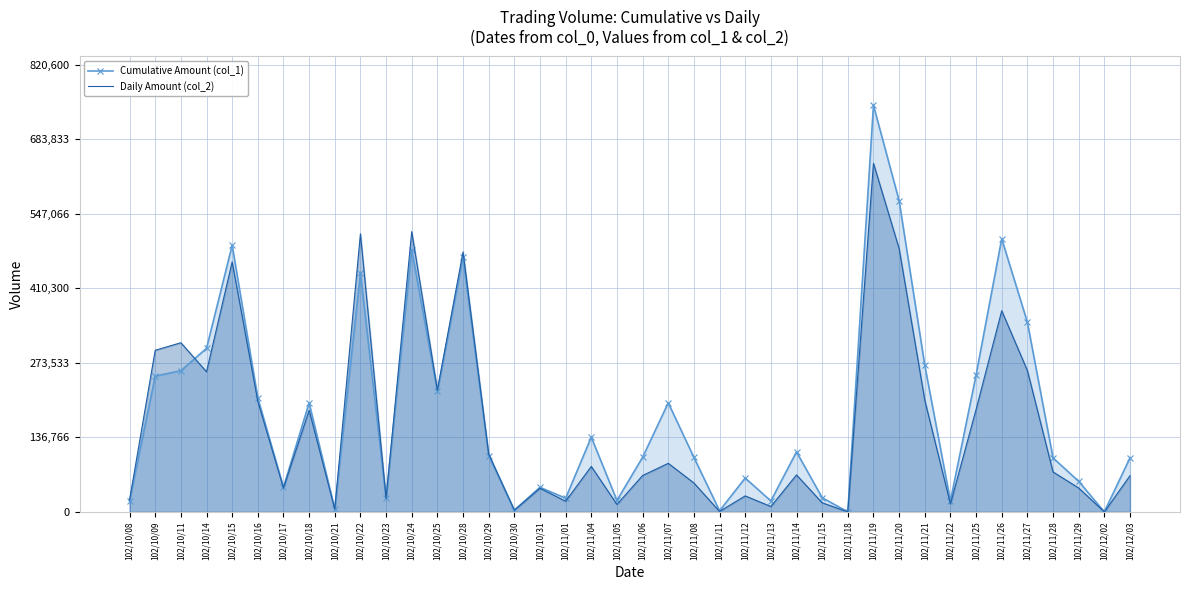

The value of Cumulative Amount (col_1) at 102/12/02 is 505513. True or false?

False